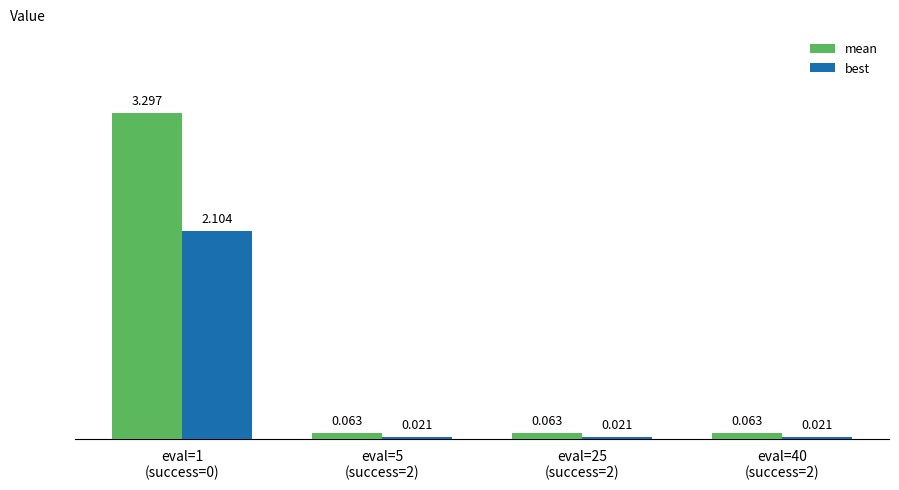

What is the greatest value displayed?

3.3